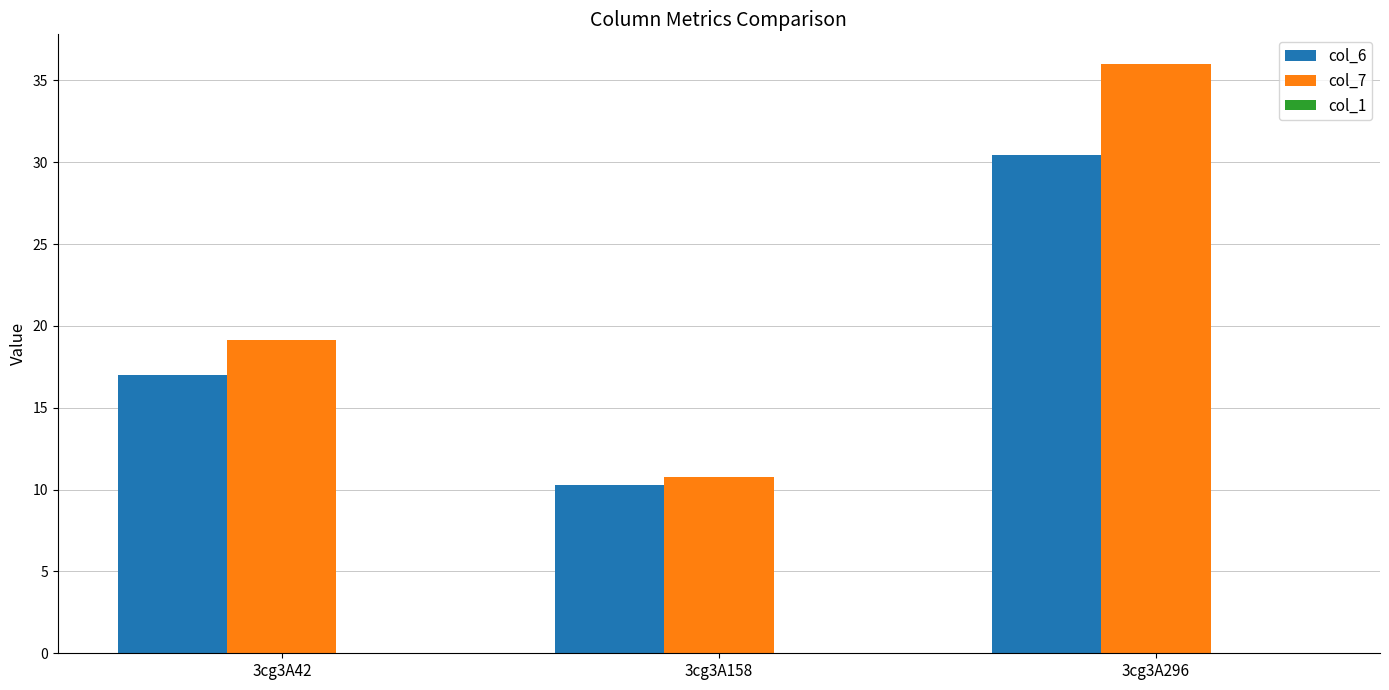

Which series has the largest range (max minus min)?

col_7